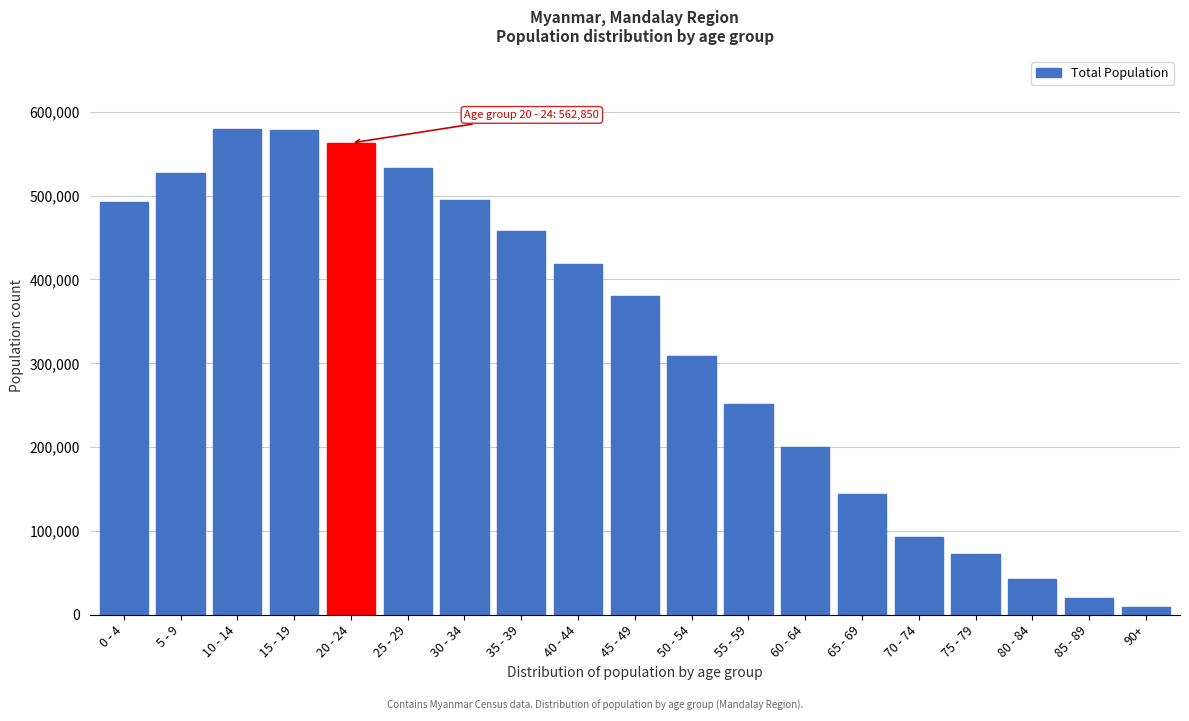

Is it true that the value at 50 - 54 is 309138?

True